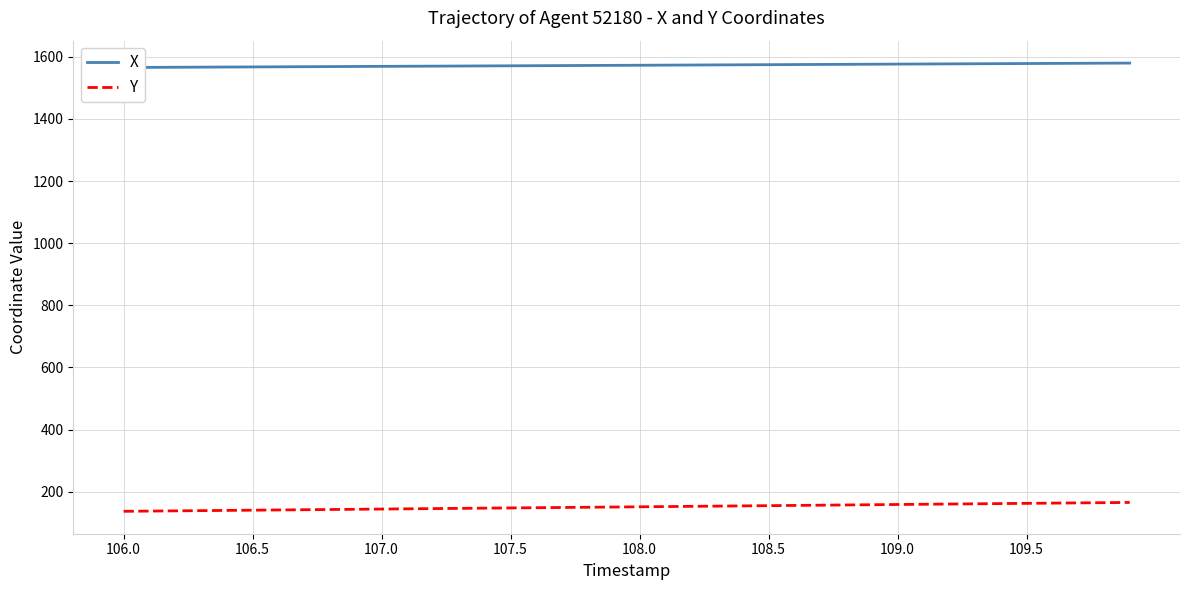

The value of Y at 106.0 is 136.6. True or false?

True